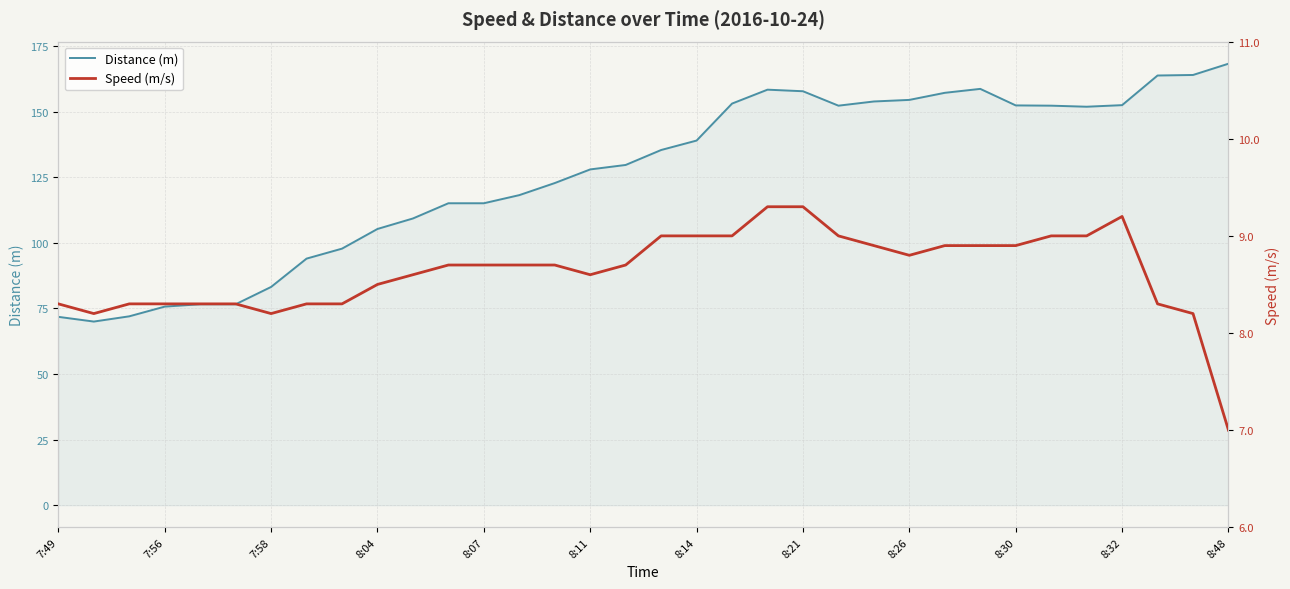

What is the value of the Distance (m) point at the 14th from the left?

118.2